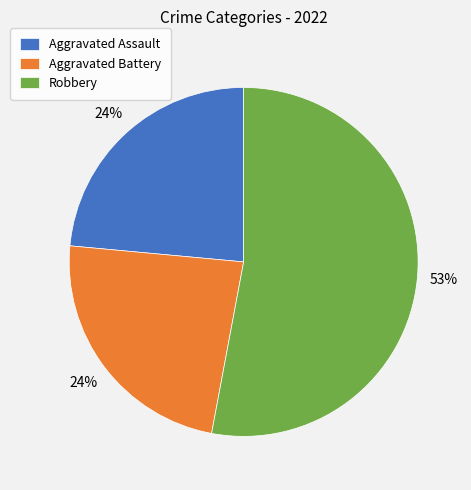

Between Robbery and Aggravated Assault, which is larger?

Robbery